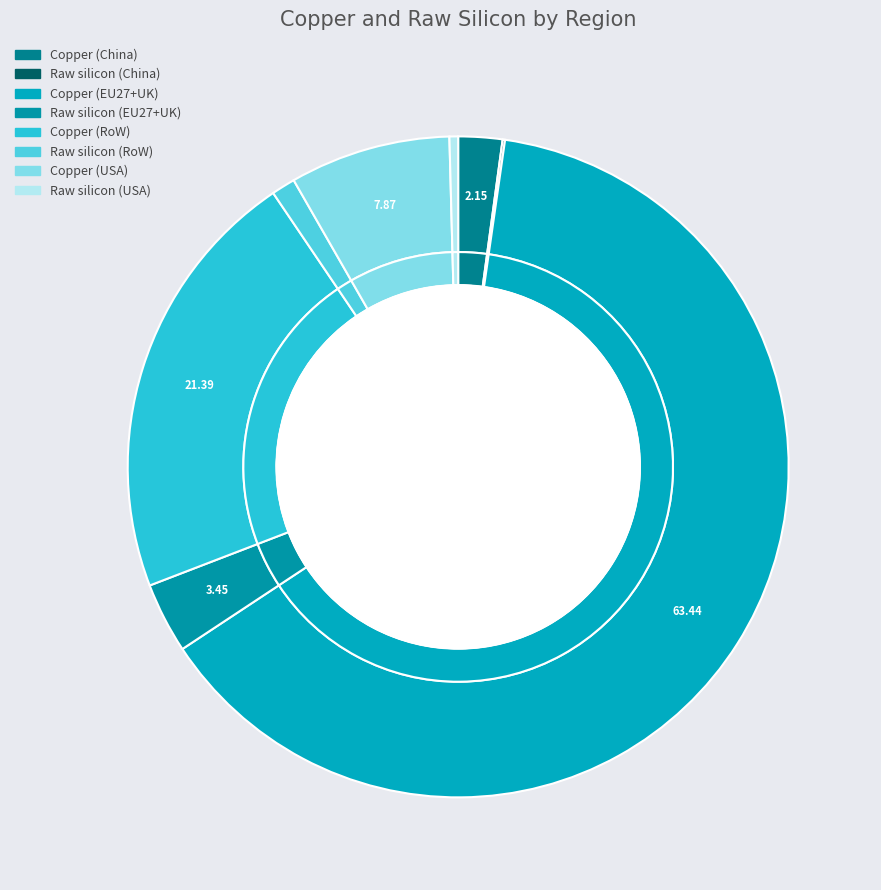

How many slices are in this pie chart?

8